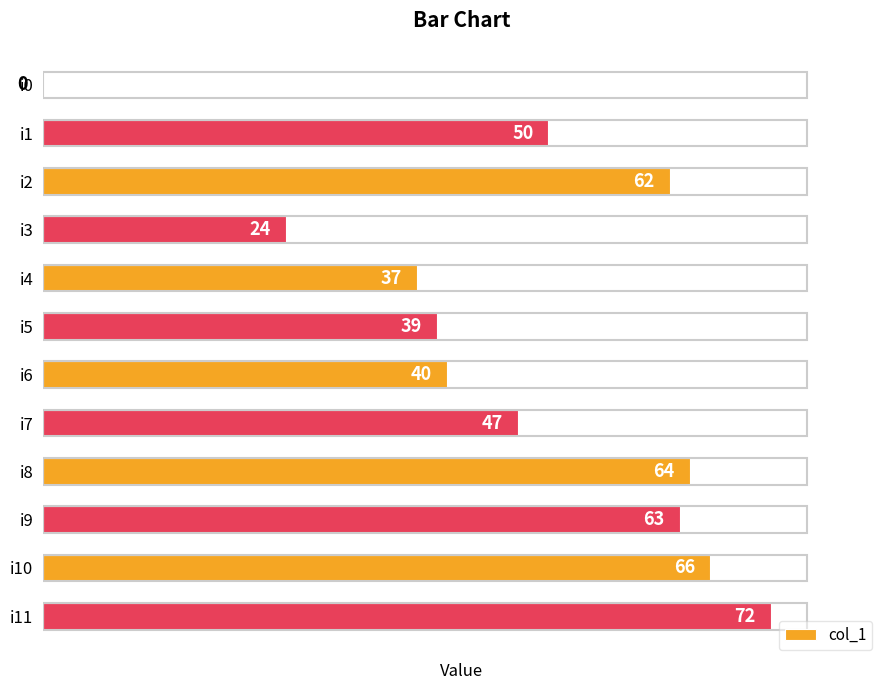

Reading top to bottom, transcribe all the data shown in this chart.

i0=0	i1=50	i2=62	i3=24	i4=37	i5=39	i6=40	i7=47	i8=64	i9=63	i10=66	i11=72